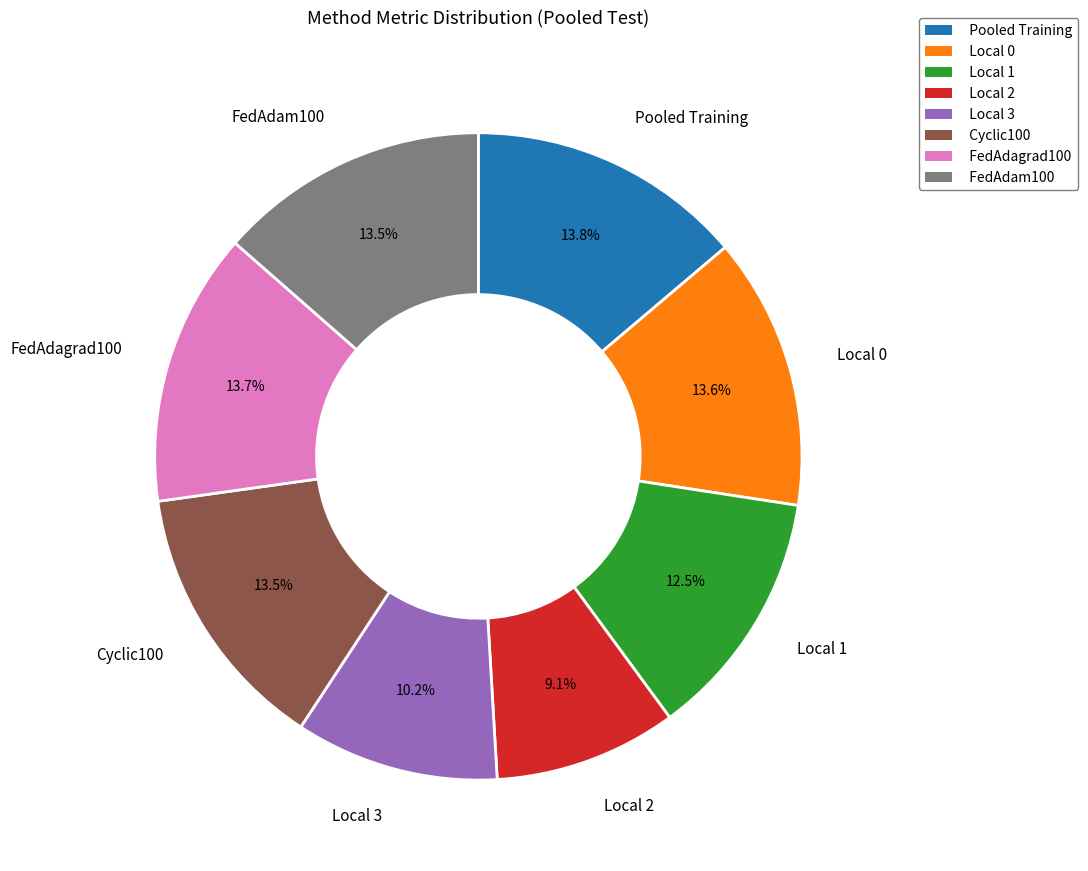

What percentage is the Local 2 slice, to the nearest percent?

9%